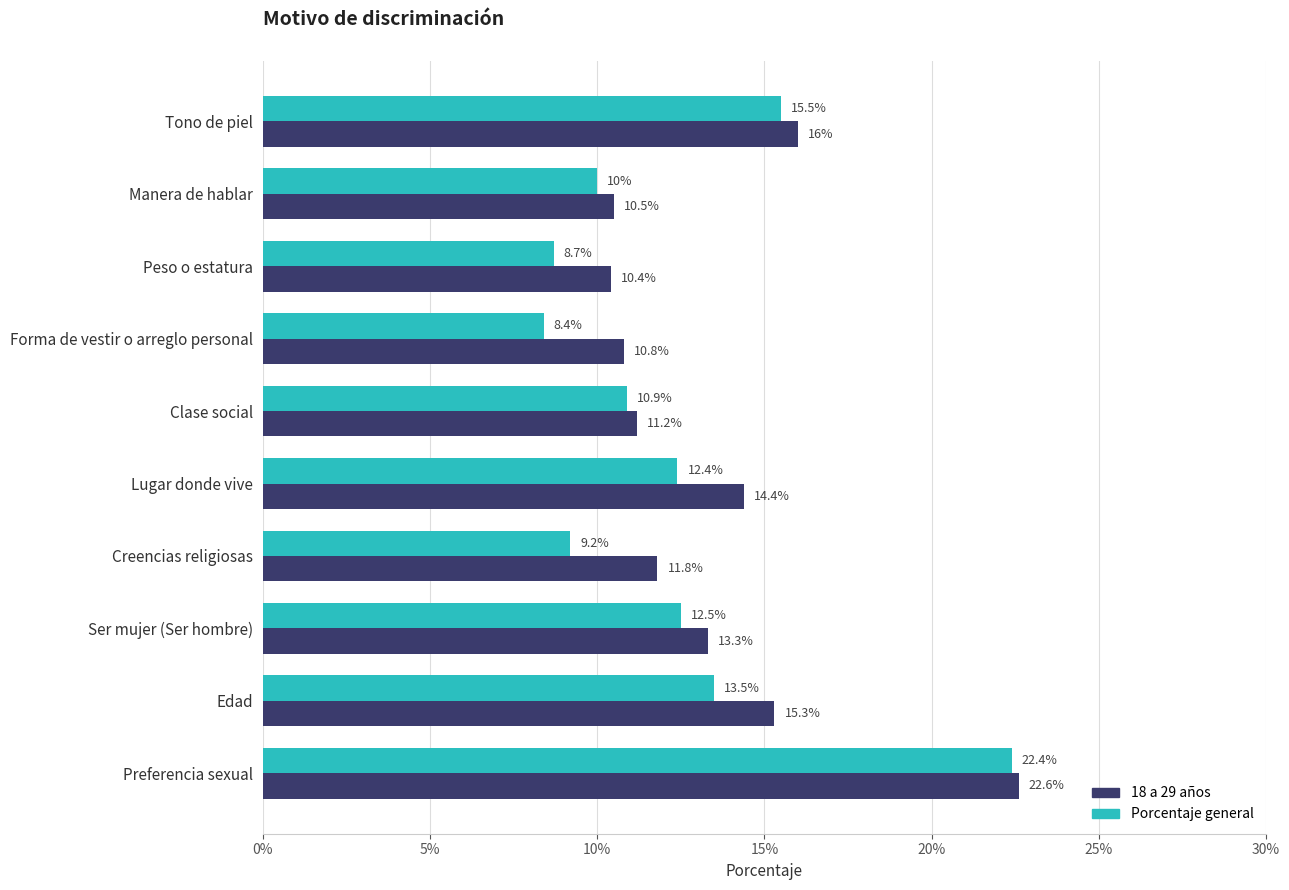

What is the difference between the maximum and minimum values in the Porcentaje general series?

14.0